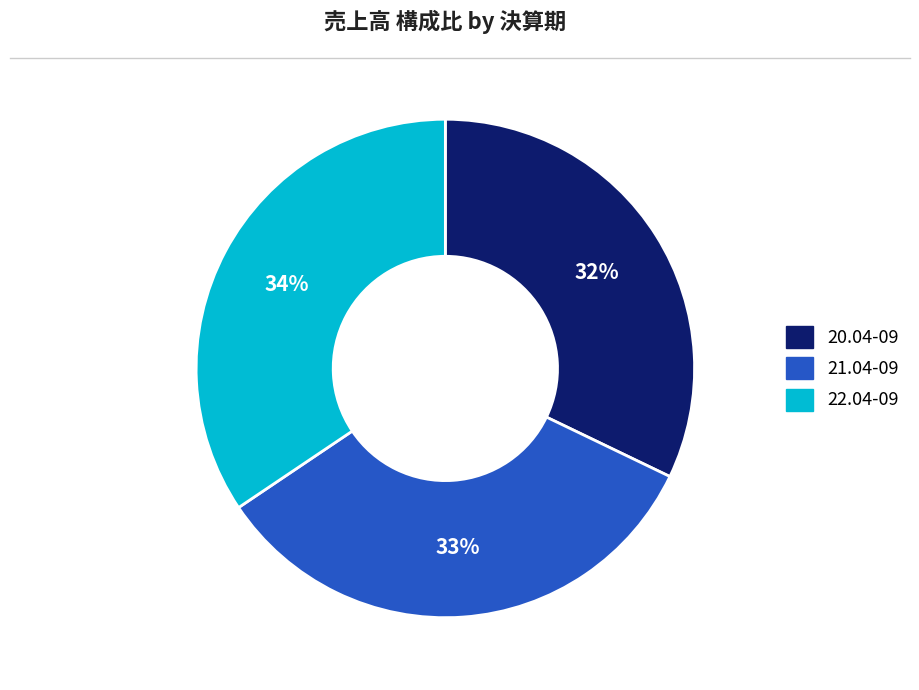

What is the ratio of the value at 21.04-09 to the value at 22.04-09?

1.0